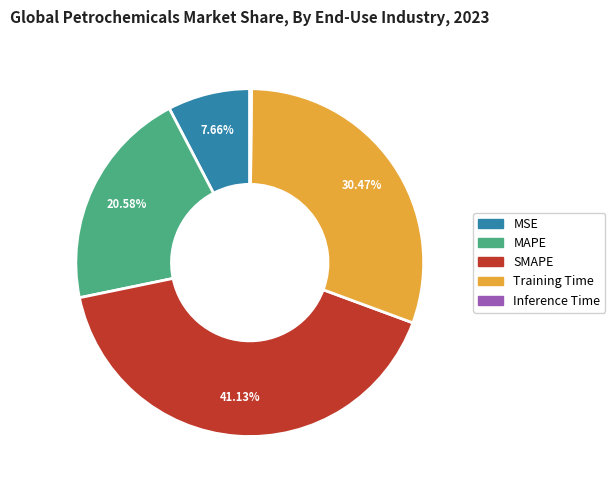

What percentage is the SMAPE slice, to the nearest percent?

41%